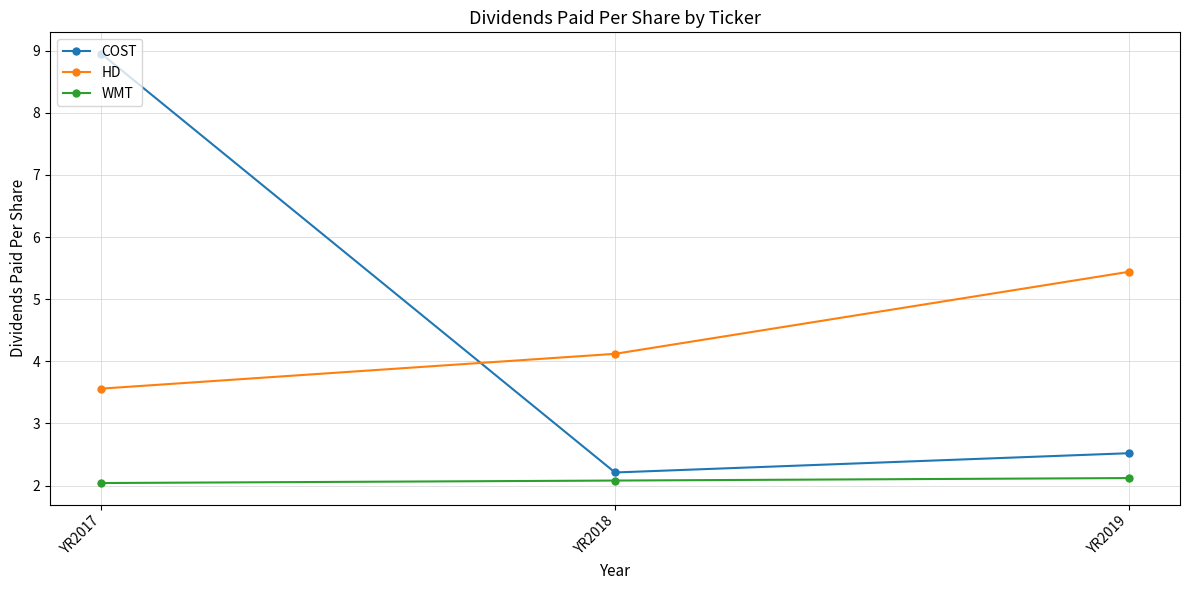

The WMT series shows 3.3 at YR2018. True or false?

False